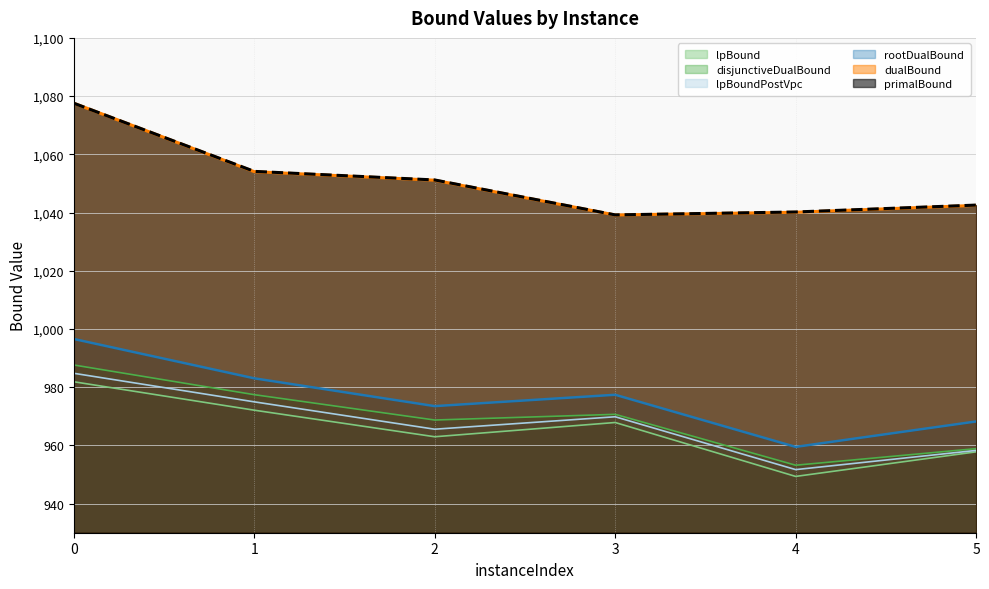

True or false: dualBound and disjunctiveDualBound intersect in this chart.

False